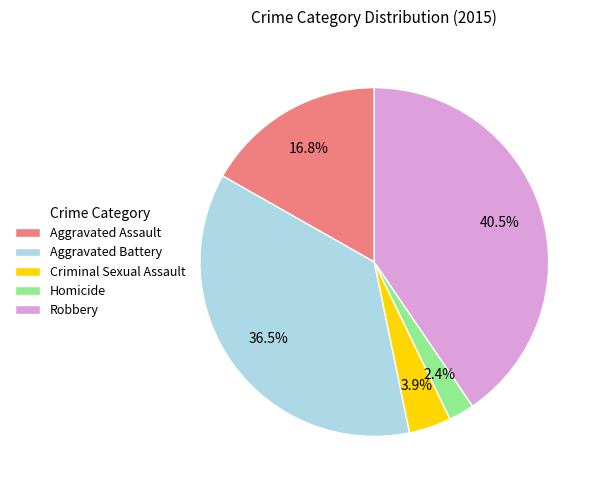

To the nearest percent, what is the average slice percentage?

20%